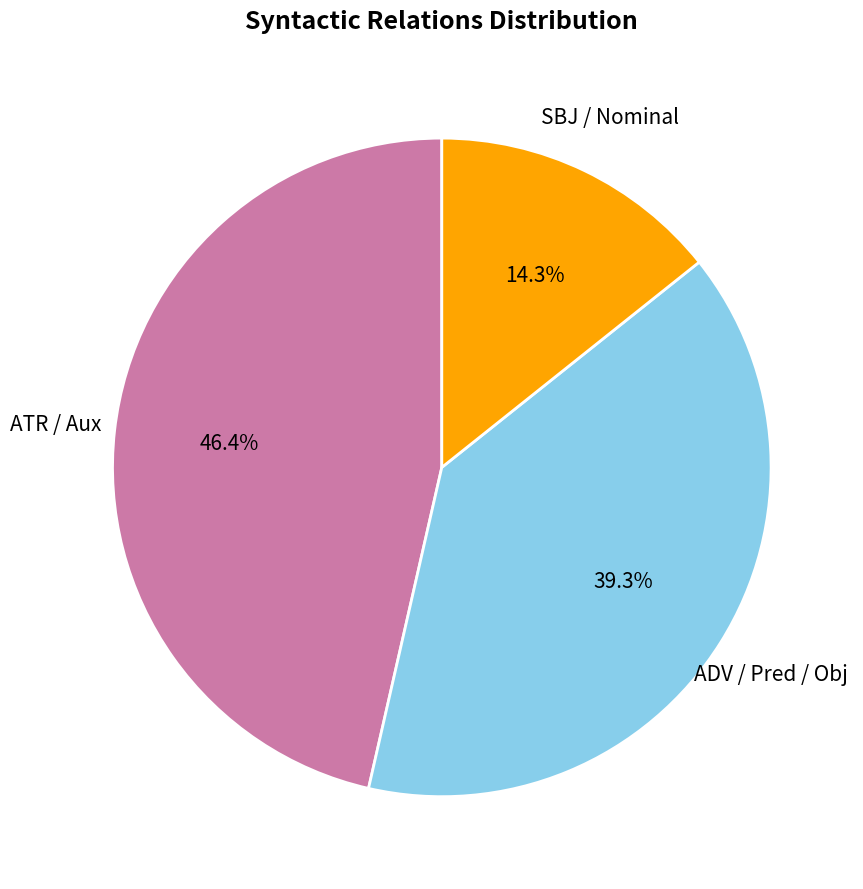

Is there a majority slice in this chart?

No